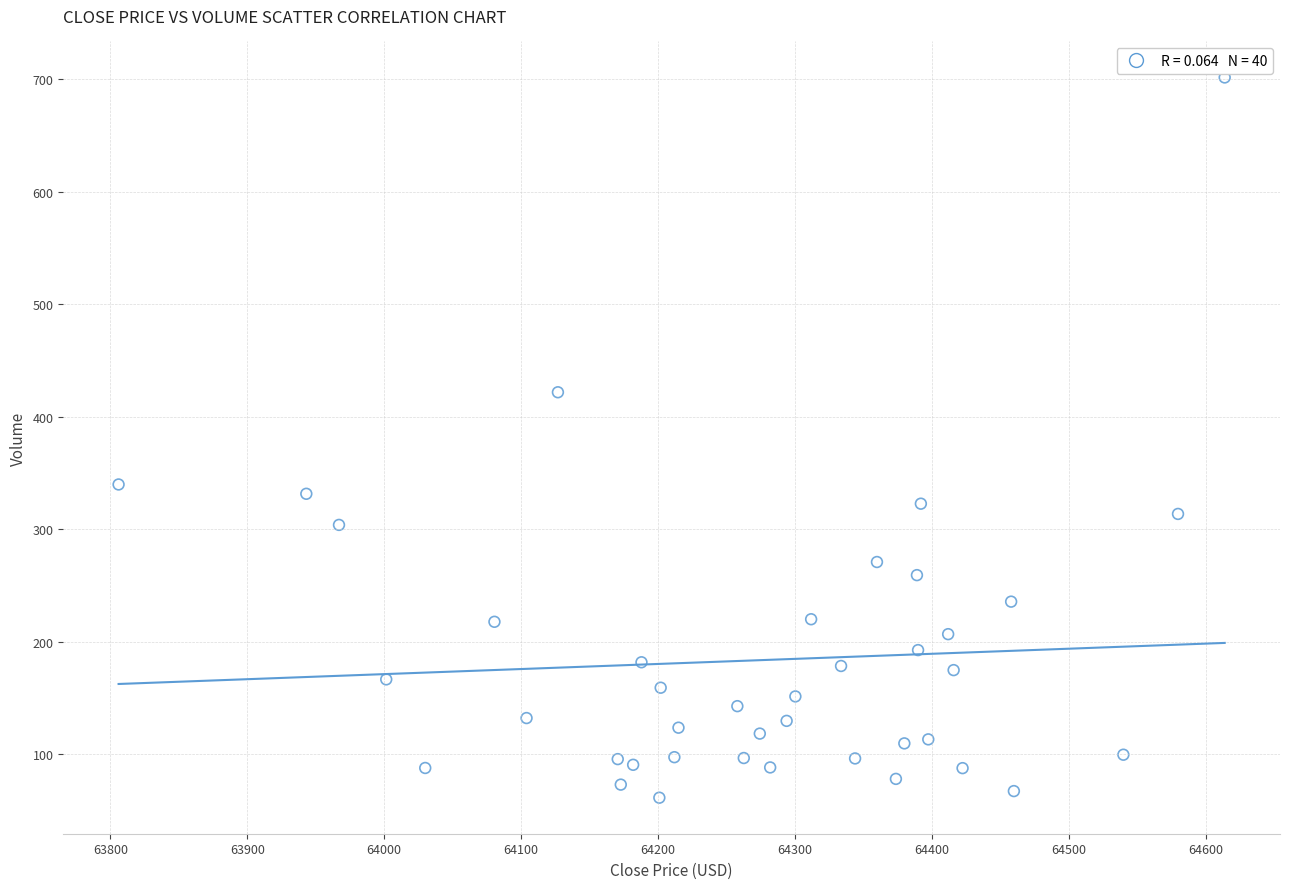

What is the range of Y values (max minus min)?

640.4